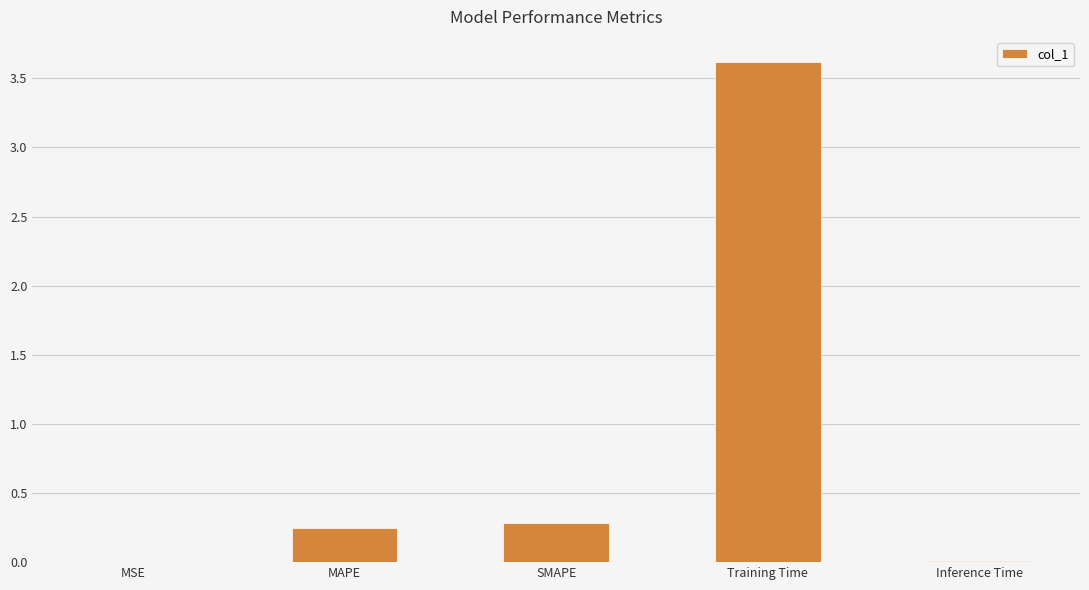

How many distinct data groups are displayed?

1